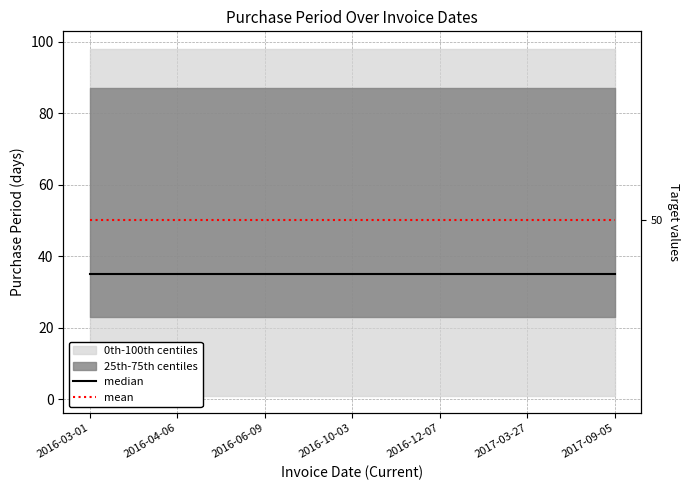

True or false: median and mean cross at least once.

False